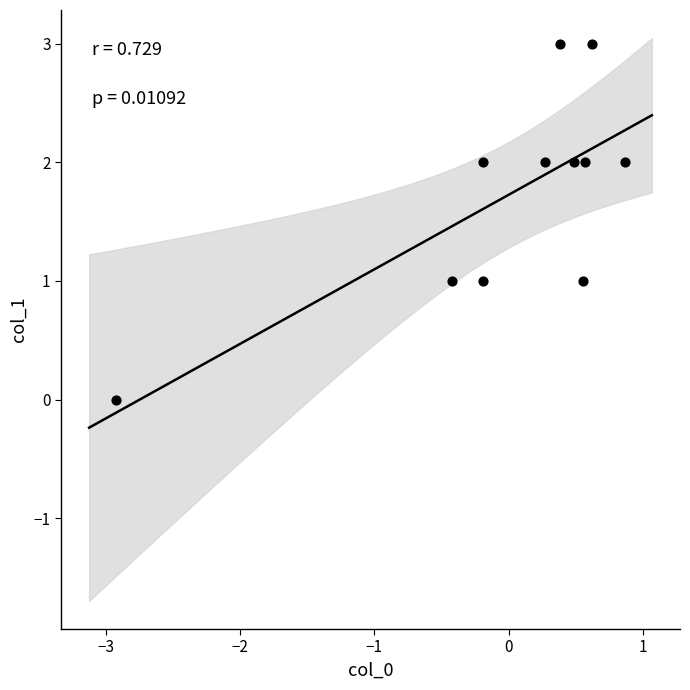

What is the range of Y values (max minus min)?

3